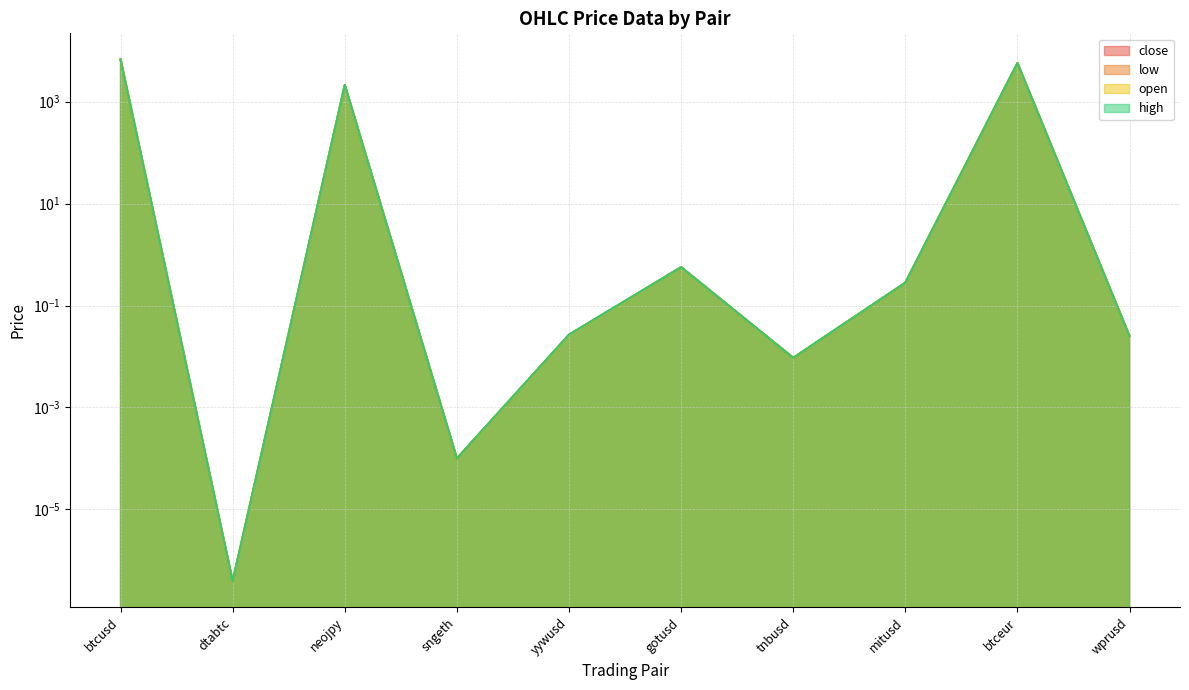

What position from the right is btceur?

2